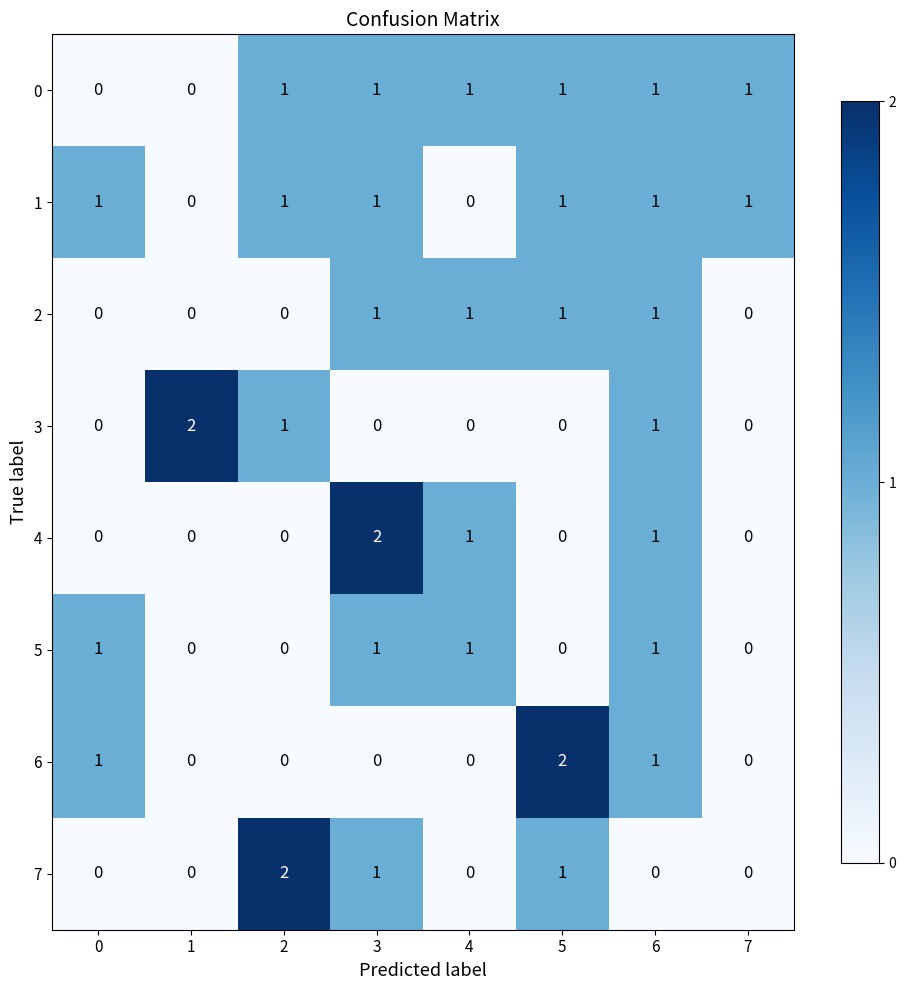

Count the 7 values in the range 0 to 1.

7